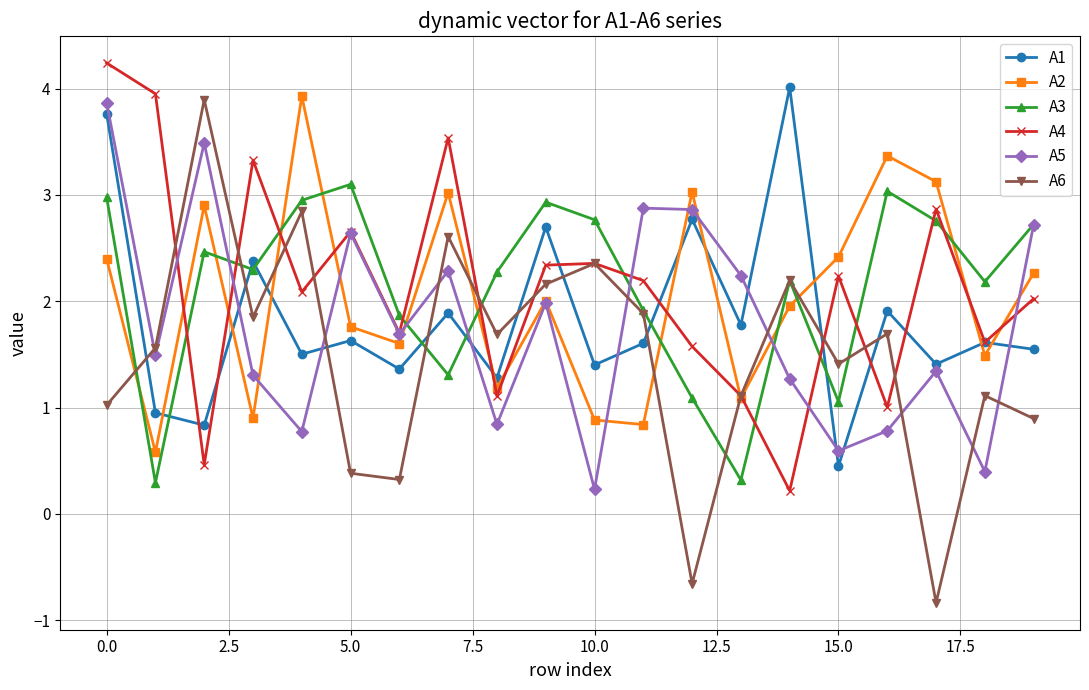

What is the minimum value for A2?

0.6